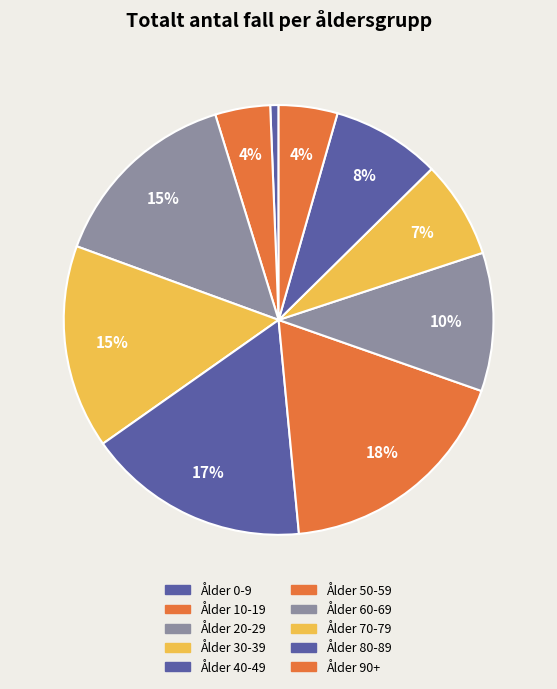

Rank the categories by value from lowest to highest.

Ålder 0-9, Ålder 10-19, Ålder 90+, Ålder 70-79, Ålder 80-89, Ålder 60-69, Ålder 20-29, Ålder 30-39, Ålder 40-49, Ålder 50-59